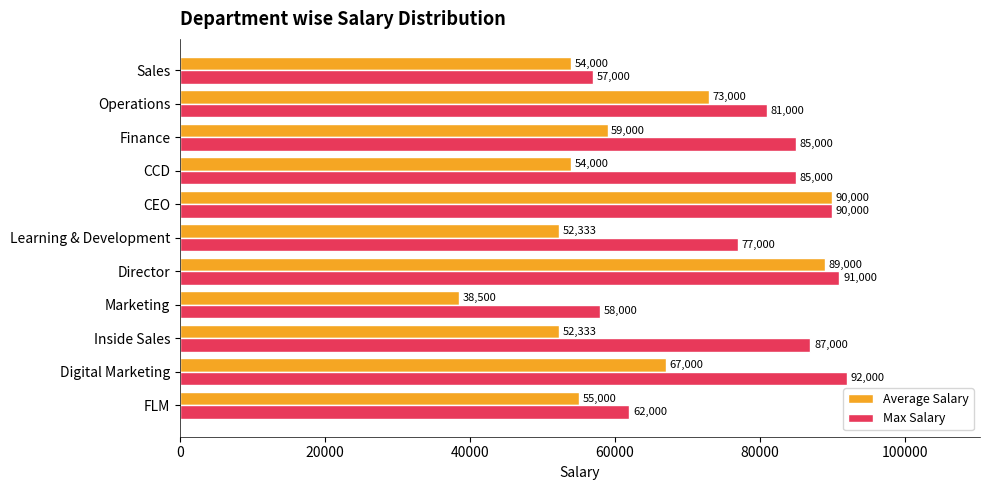

What is the minimum value shown in the chart?

38500.0